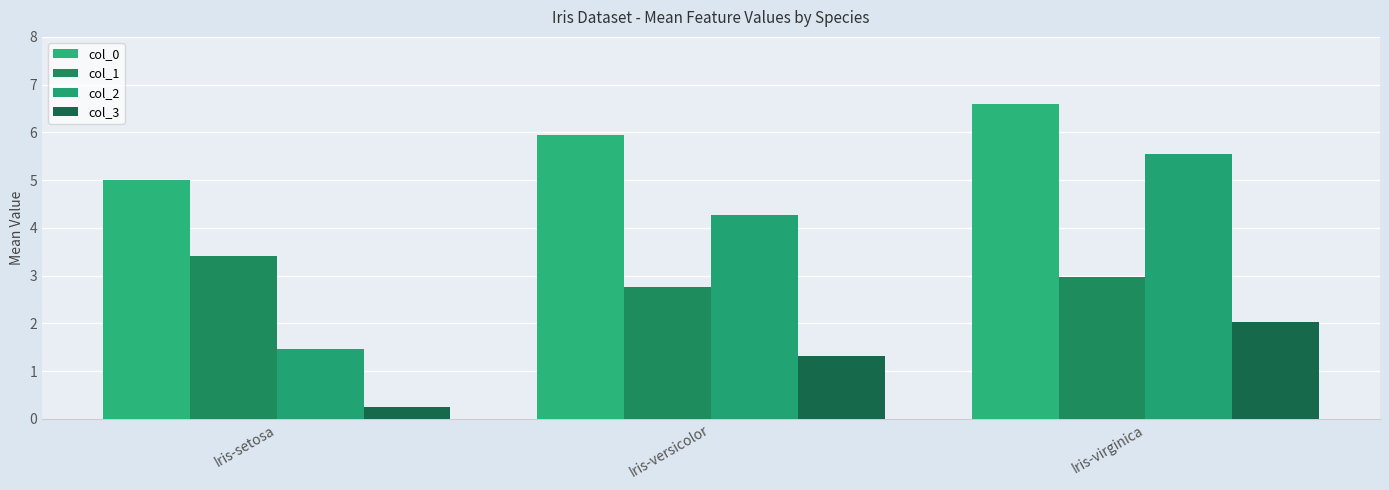

Reading left to right, what are all the values shown in this chart?

col_0: 5.0	5.9	6.6
col_1: 3.4	2.8	3.0
col_2: 1.5	4.3	5.6
col_3: 0.2	1.3	2.0